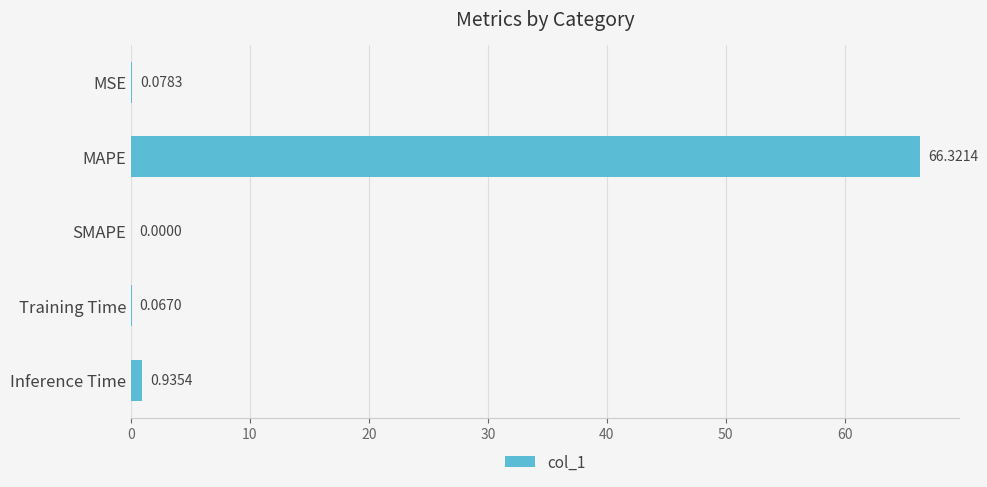

Which label corresponds to the largest value in the chart?

MAPE